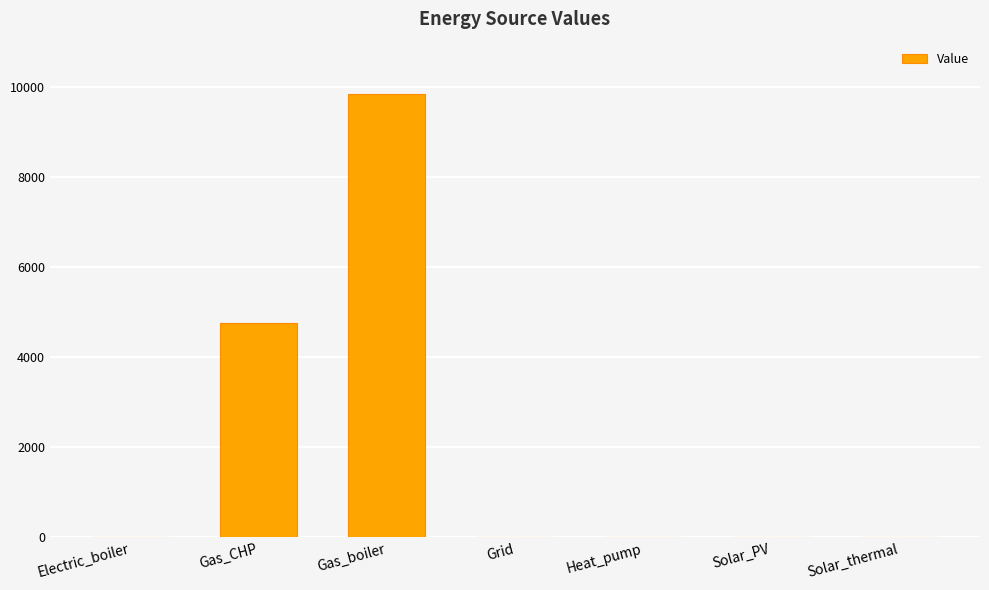

At which category does the chart reach its peak across all series?

Gas_boiler